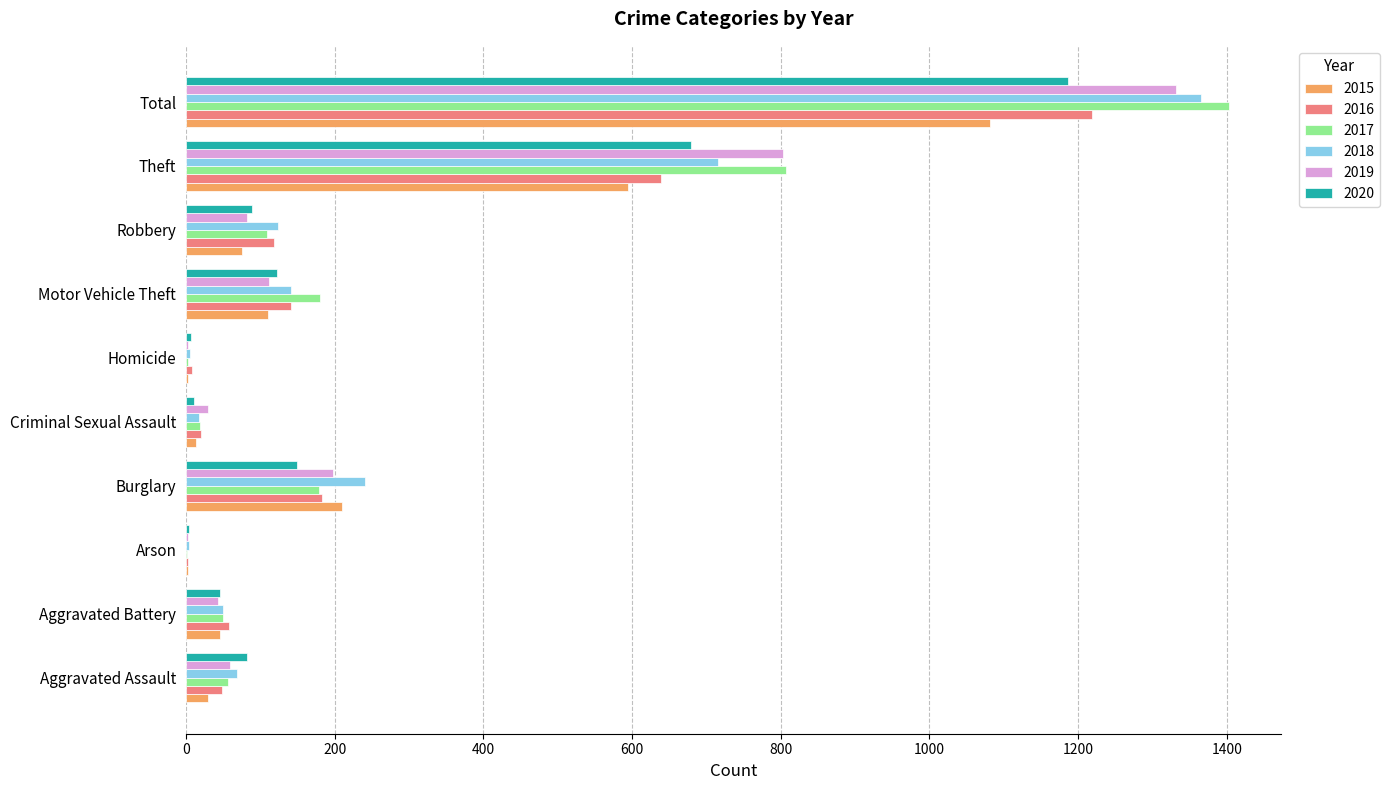

At which label is 2015 closest to 542?

Theft